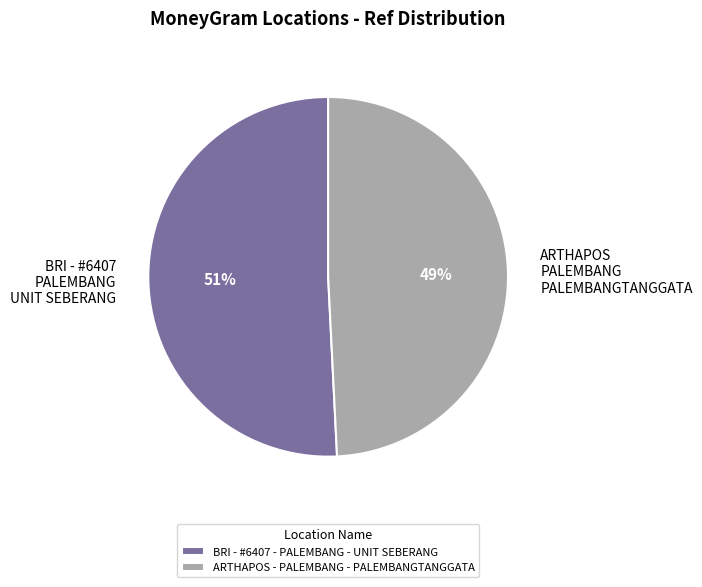

Which has a higher value, ARTHAPOS PALEMBANG PALEMBANGTANGGATA or BRI - #6407 PALEMBANG UNIT SEBERANG?

BRI - #6407 PALEMBANG UNIT SEBERANG